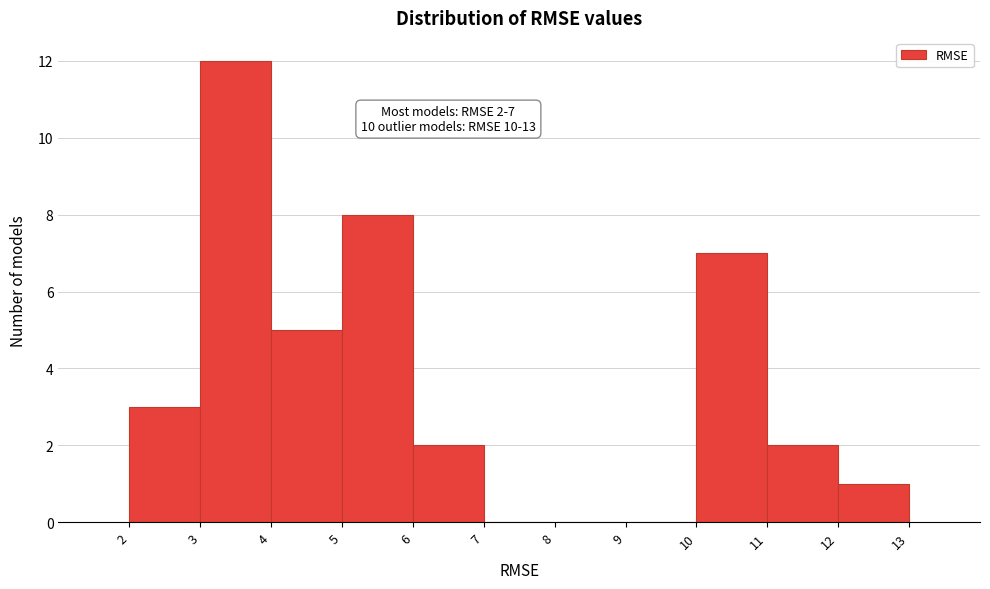

Which range on the x-axis has the tallest bar?

3 to 4